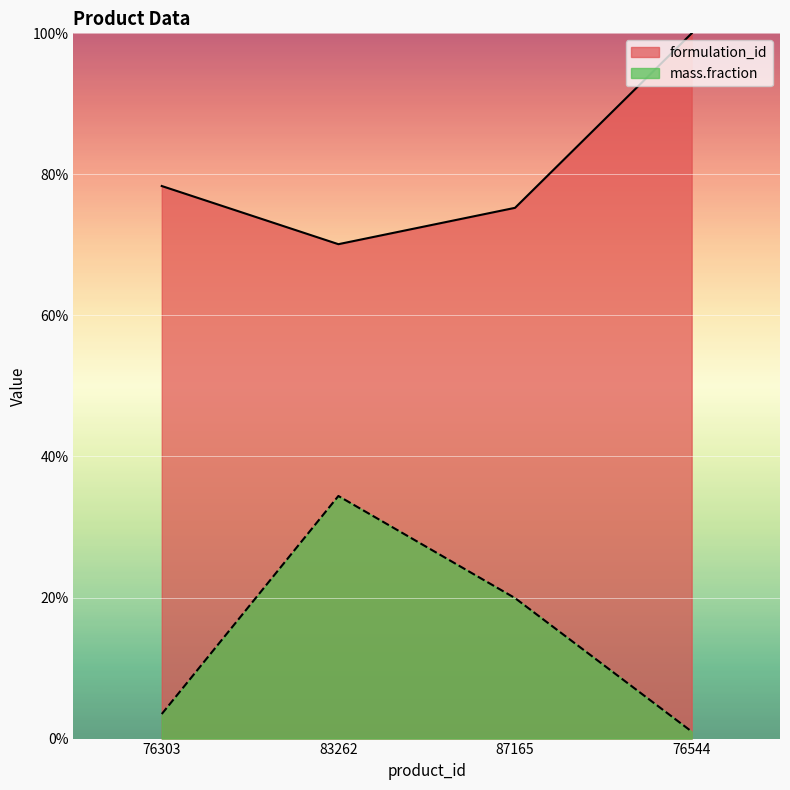

Rank the categories by mass.fraction value from highest to lowest.

83262, 87165, 76303, 76544